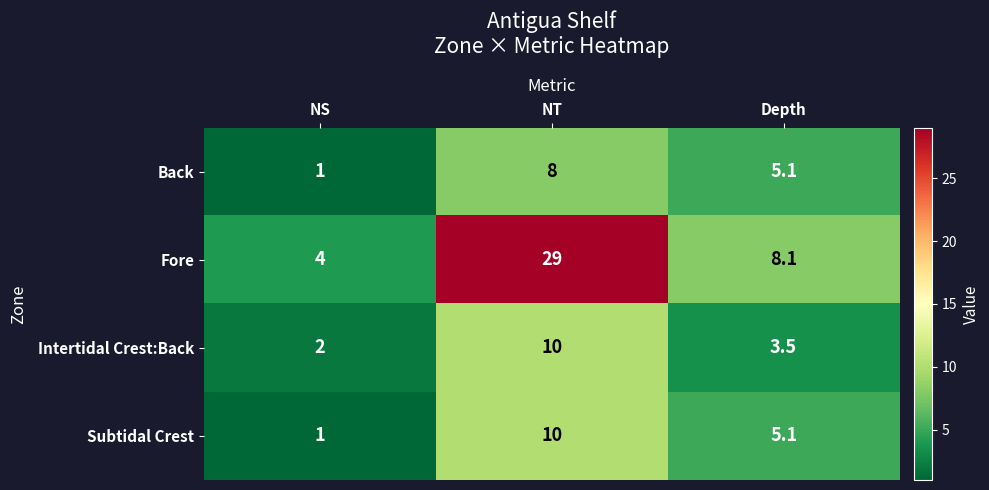

Where does the Fore series first go above 8?

NT